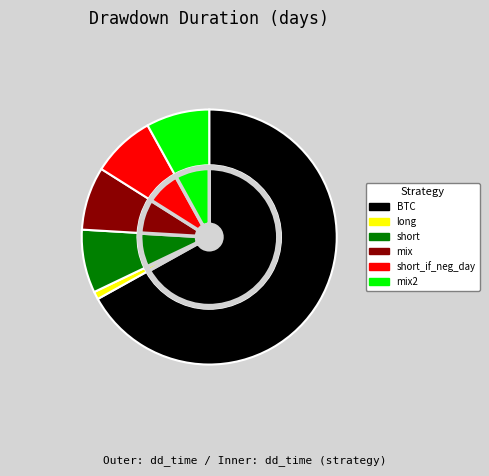

What is the change in value from long to mix?

+36